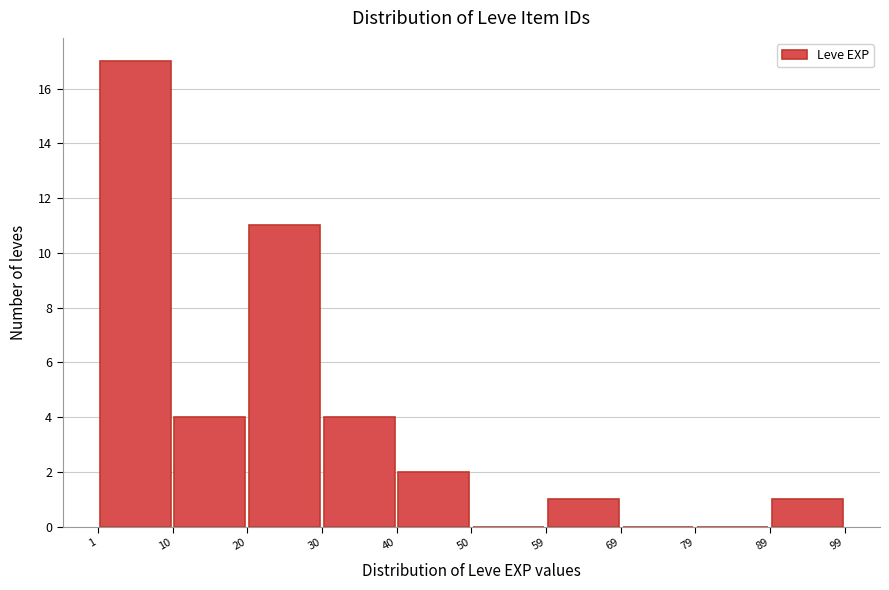

Reading left to right, list every bar in this chart as the range it spans on the x-axis followed by its height. The values are not printed on the chart, so give them approximately, as read against the axis.

1 to 10: 17
10 to 20: 4
20 to 30: 11
30 to 40: 4
40 to 50: 2
50 to 59: 0
59 to 69: 1
69 to 79: 0
79 to 89: 0
89 to 99: 1